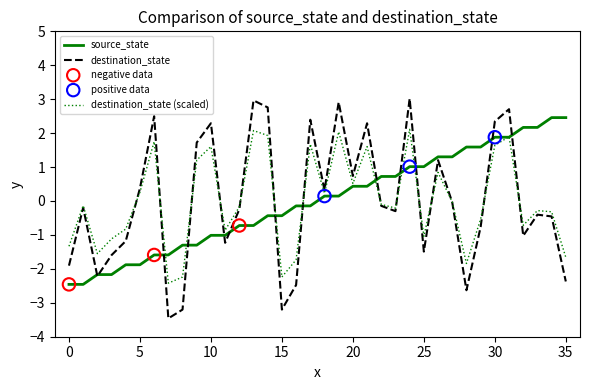

At how many categories does at least one series exceed -1?

31